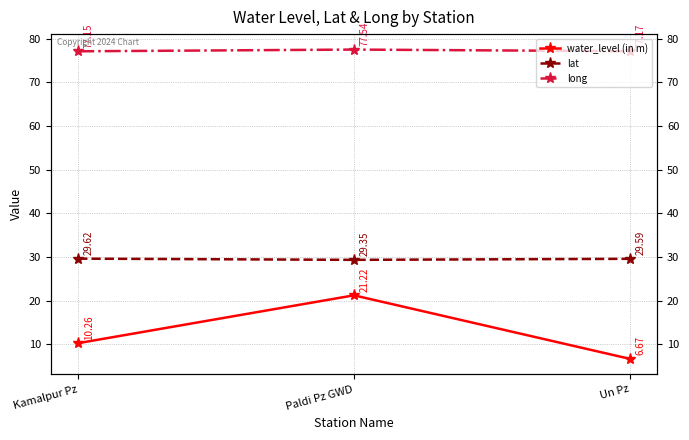

Count the long values in the range 77 to 78.

3